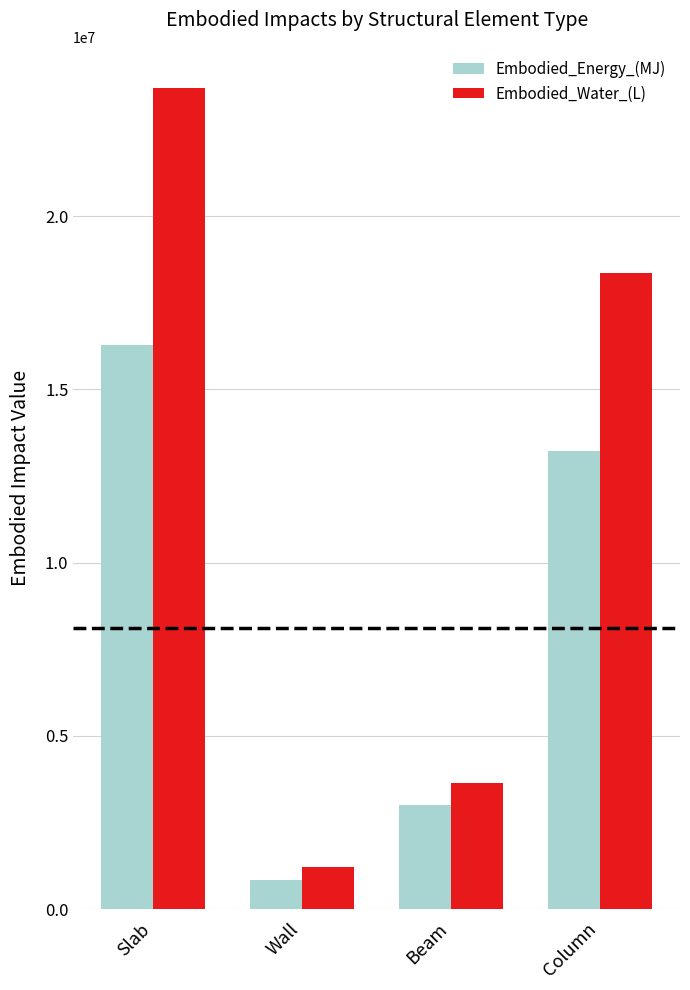

What is the difference between the maximum and minimum values in the Embodied_Energy_(MJ) series?

15441587.2